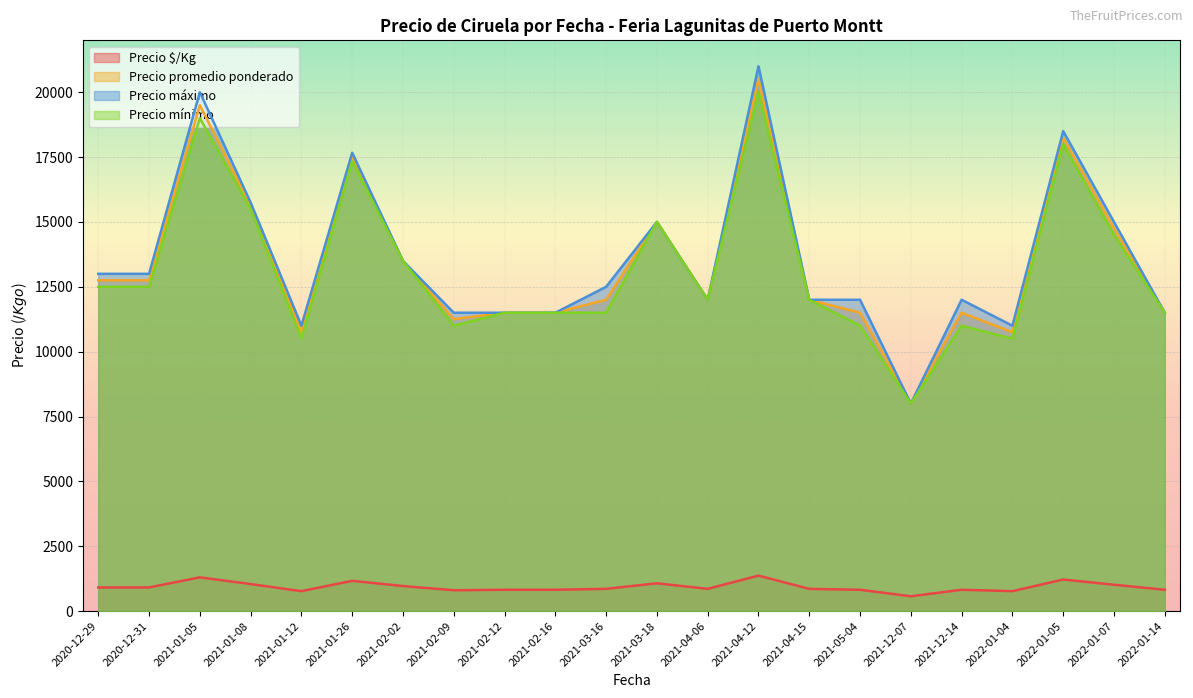

Which series has the largest range (max minus min)?

Precio máximo